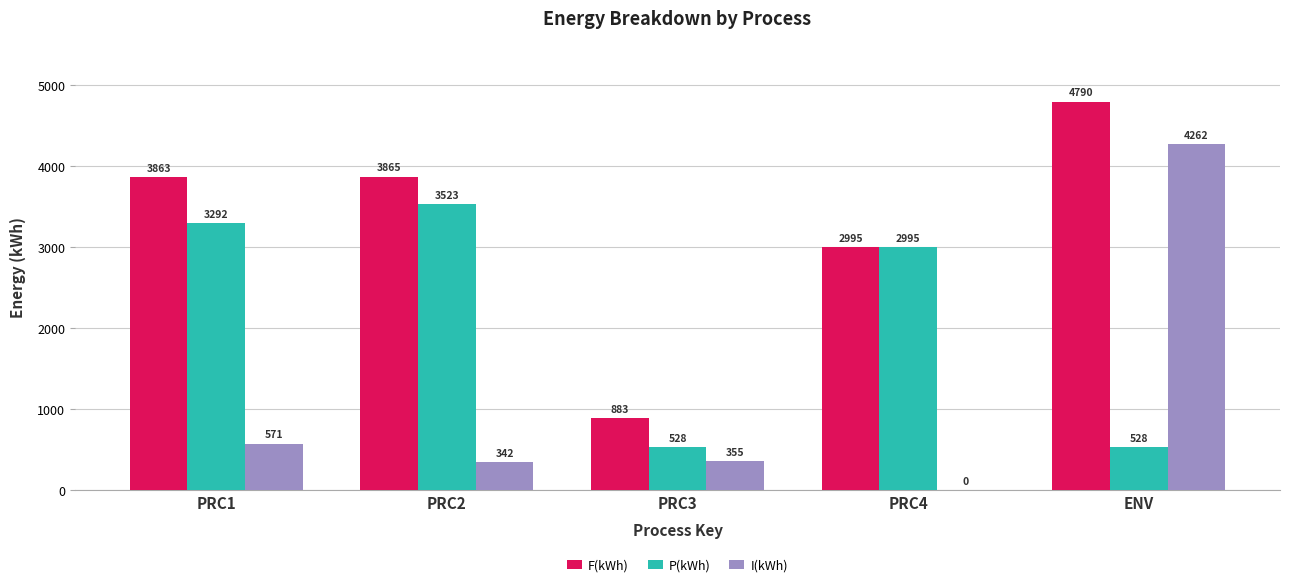

The P(kWh) series shows 528.0 at PRC3. True or false?

True